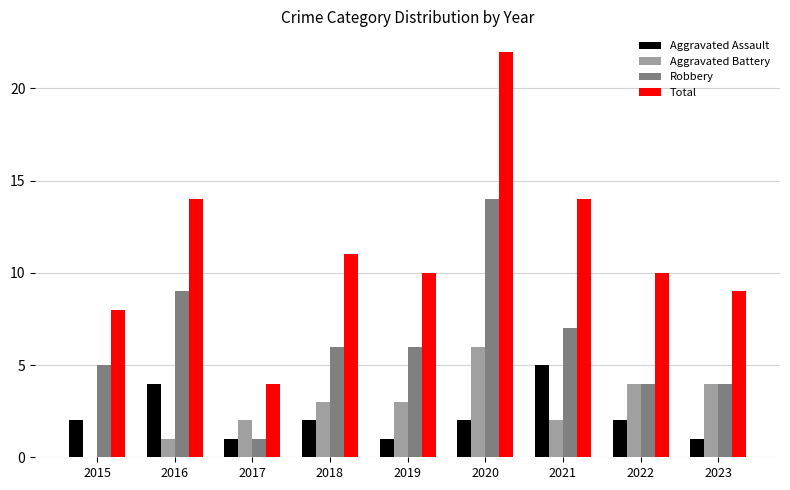

At which category is the sum across all series the highest?

2020